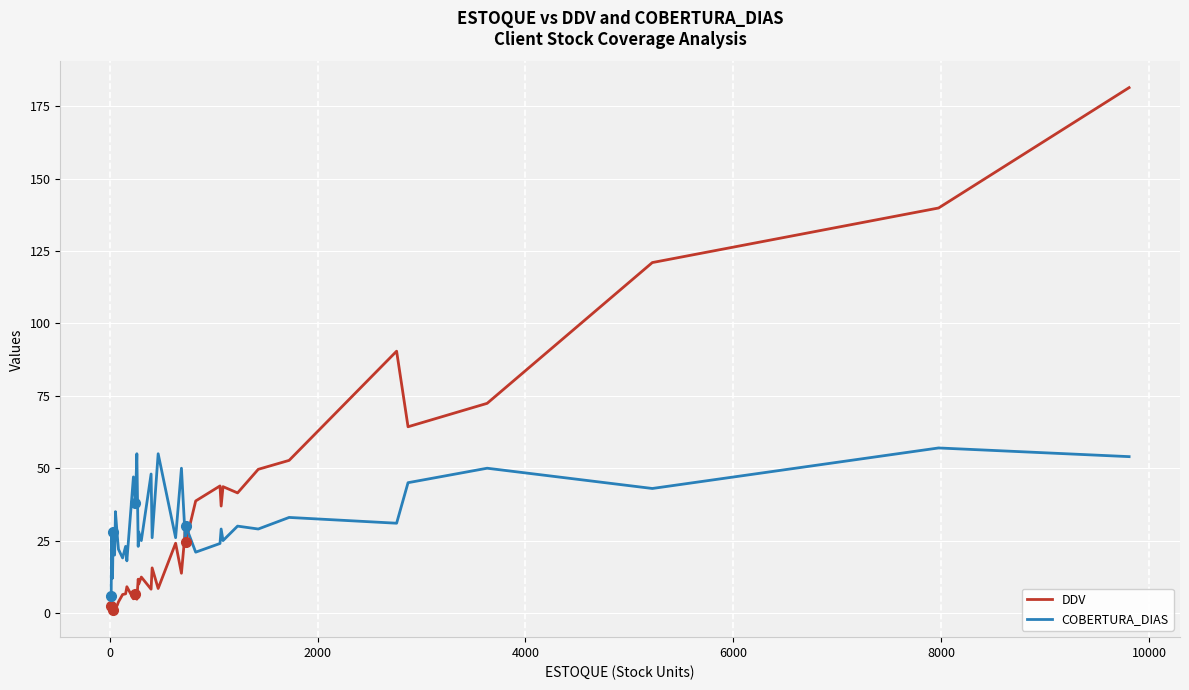

What is the highest value of the DDV series?

181.5